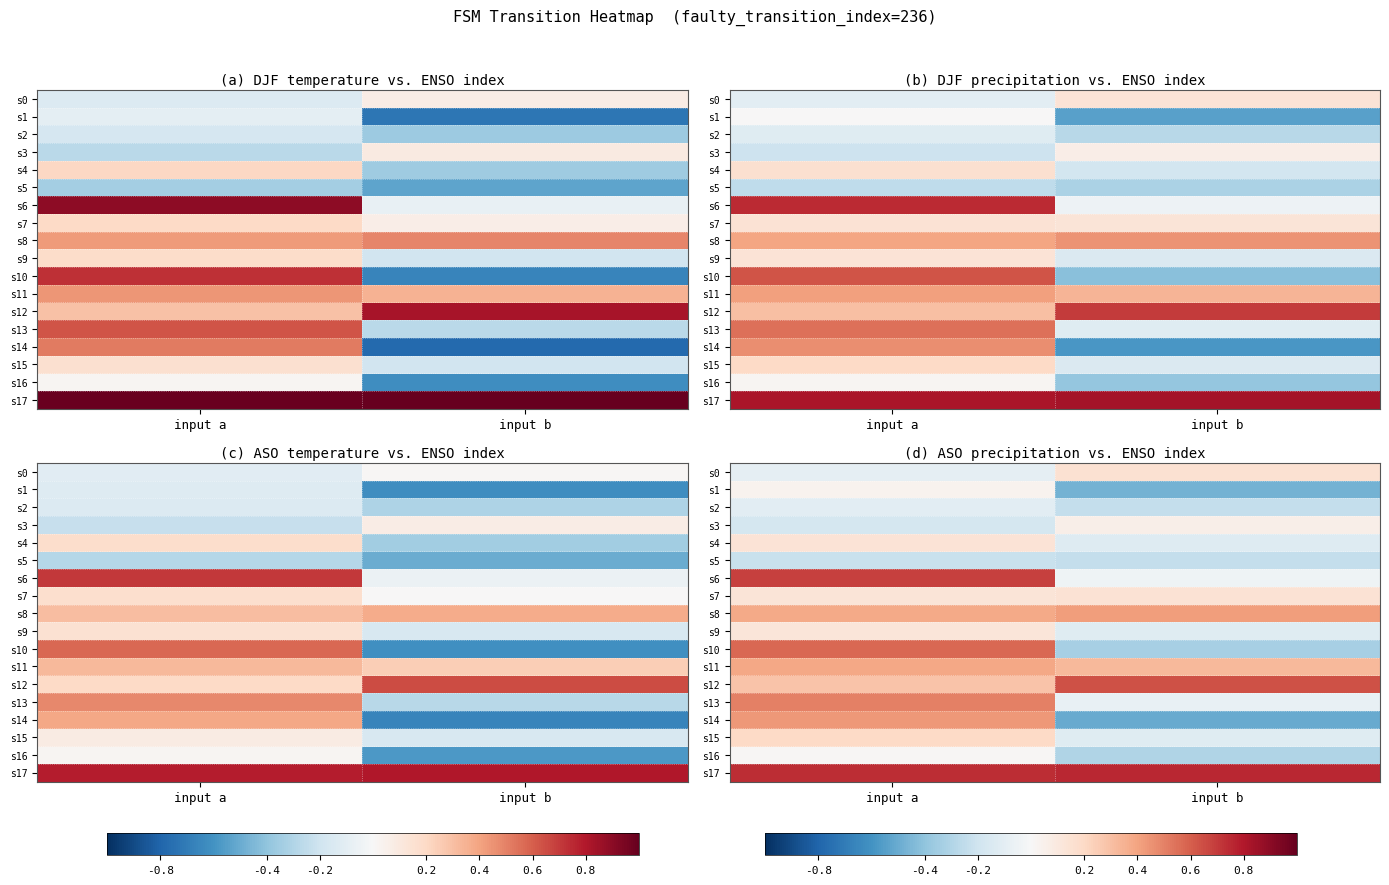

How many values in s4 are above zero?

1